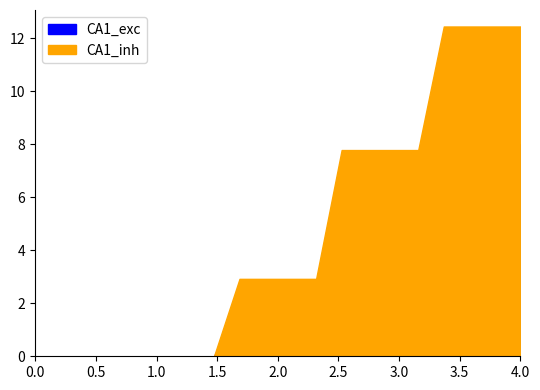

The value of 5 at 08:15 is 0.3. True or false?

False